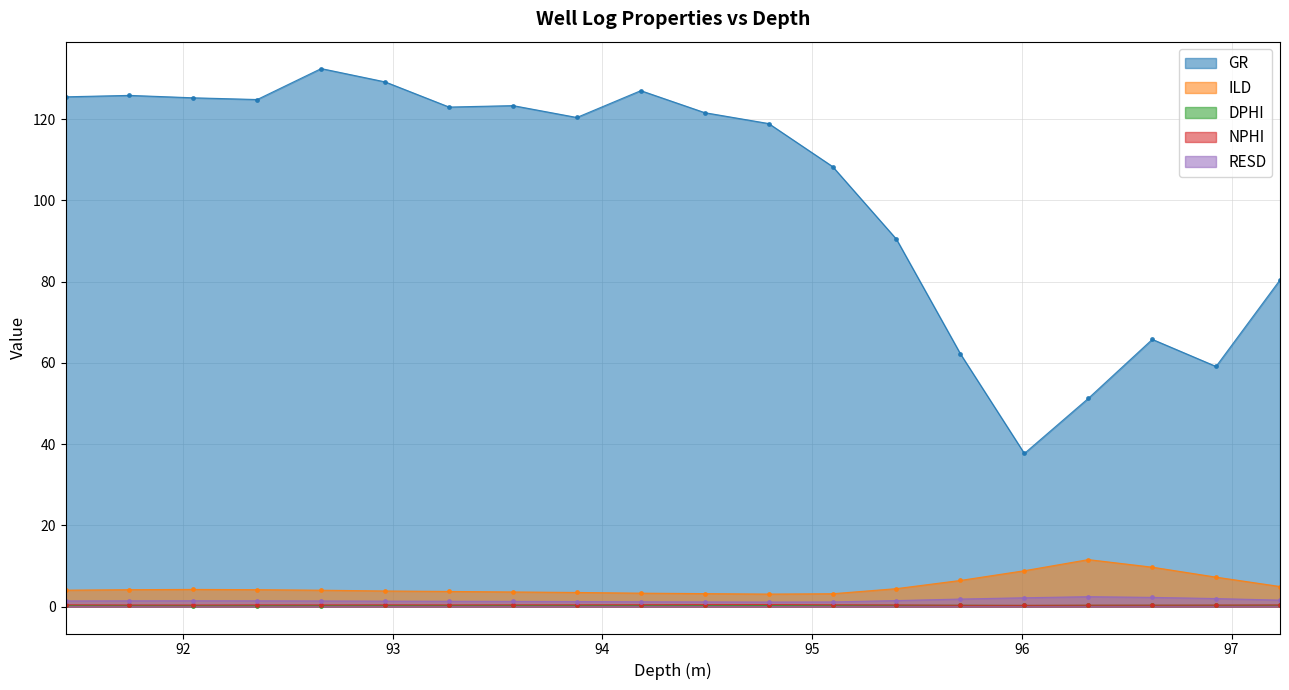

What is the sum of the DPHI values at 95.402 and 92.964?

0.6